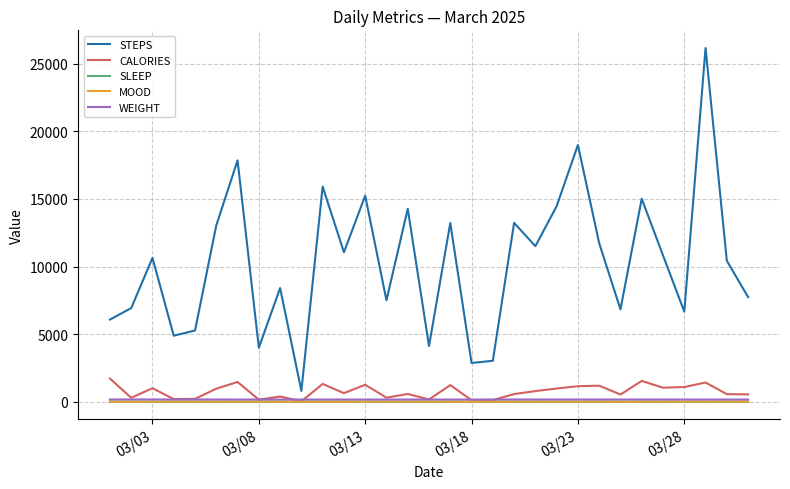

Which series has the largest total across all categories?

STEPS